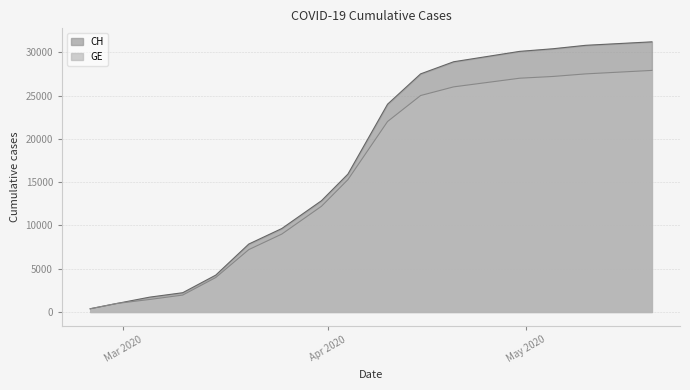

What is the difference between the highest and lowest values at 2020-04-10?

2000